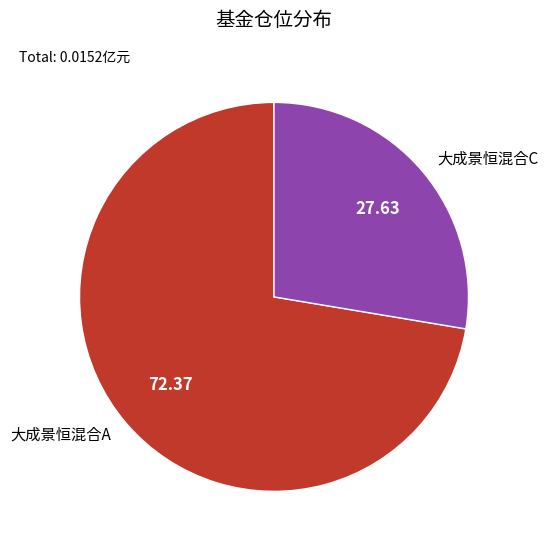

How many segments does this pie chart have?

2